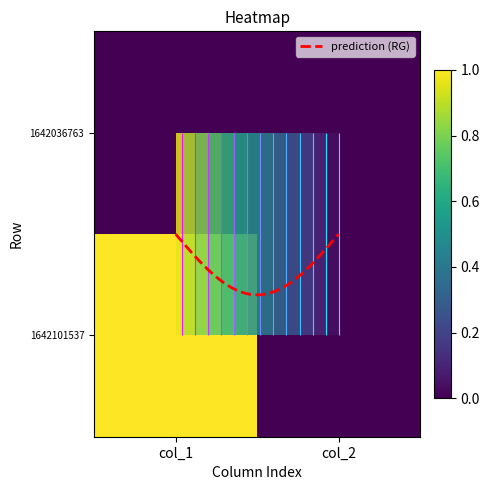

Count the number of categories in the chart.

2